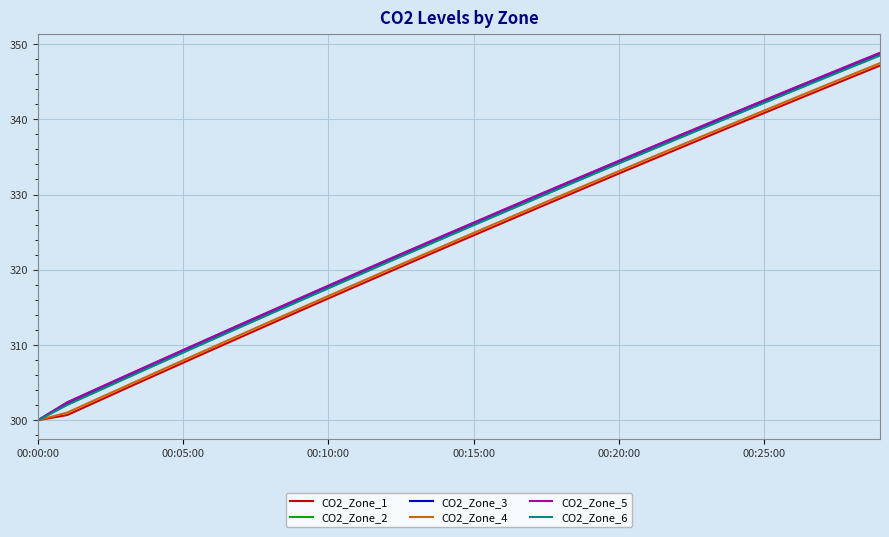

Which series has the widest spread of values?

CO2_Zone_5